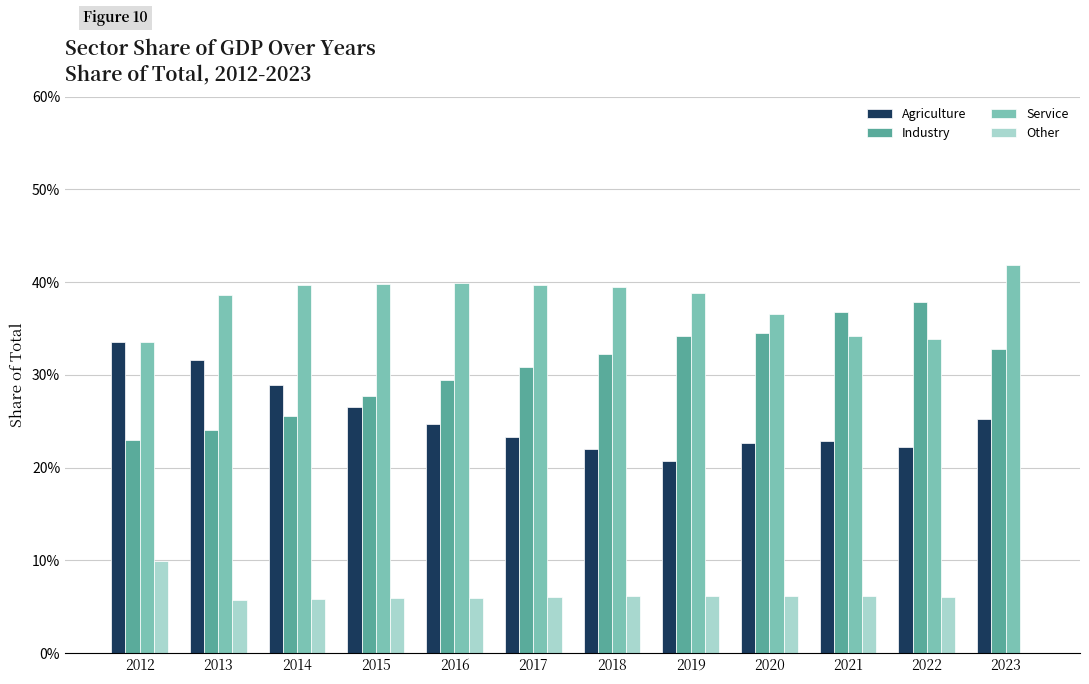

Is the value of Industry at 2021 greater than the value of Agriculture at 2022?

Yes